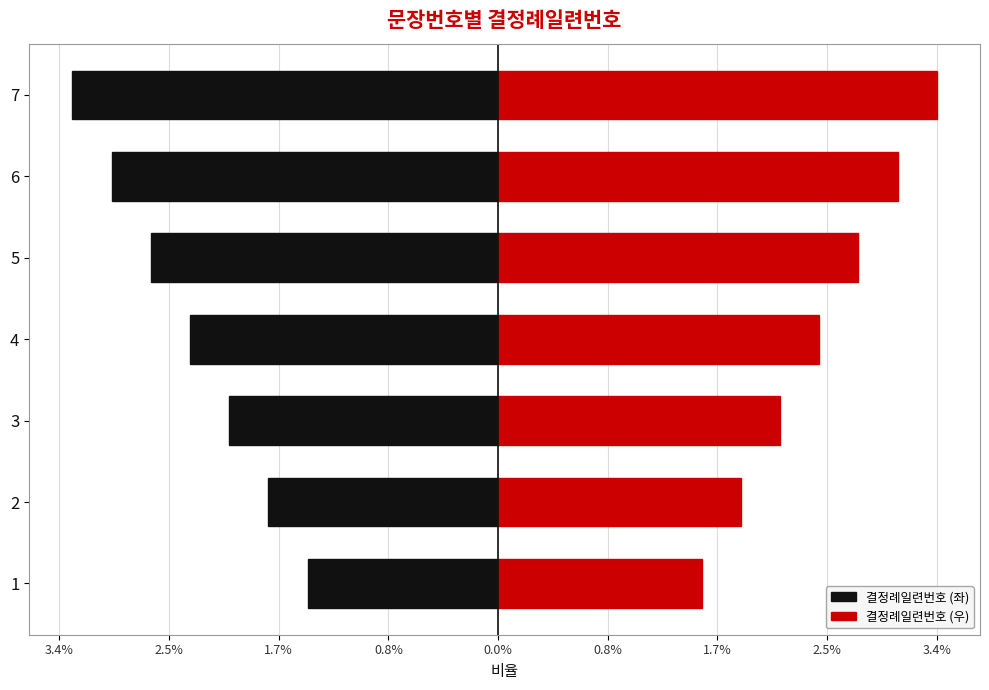

What is the label of the 2nd bar from the right?

0.8%